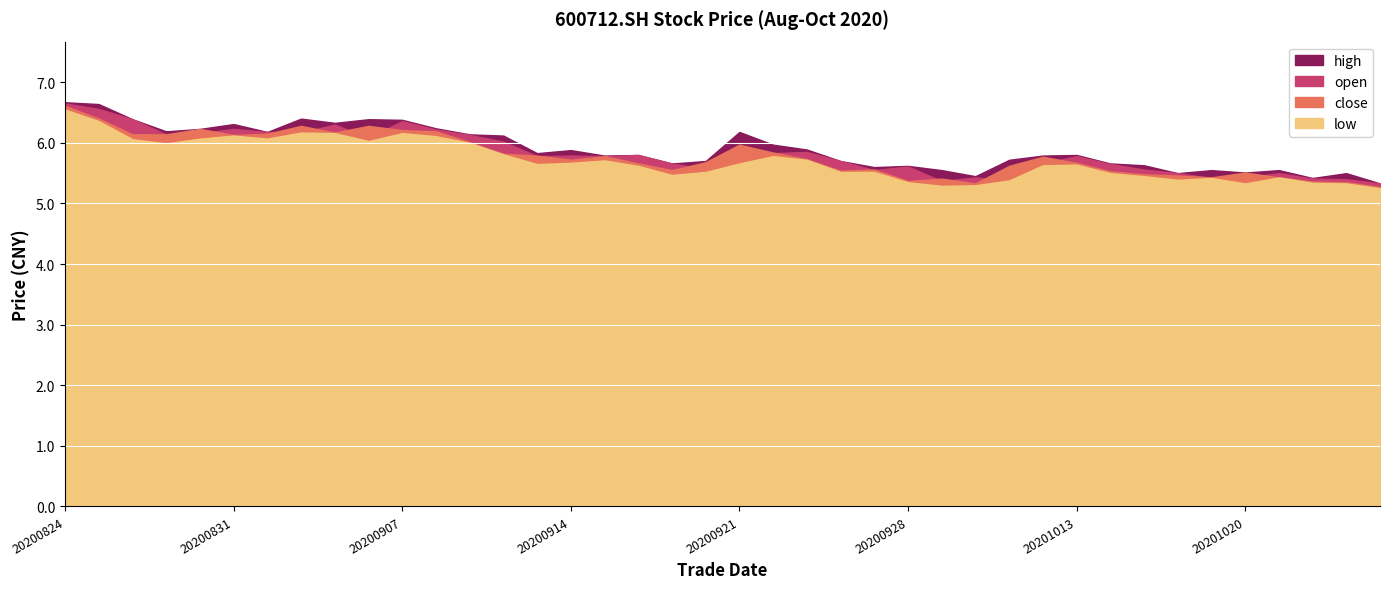

The low series shows 5.7 at 20200915. True or false?

True